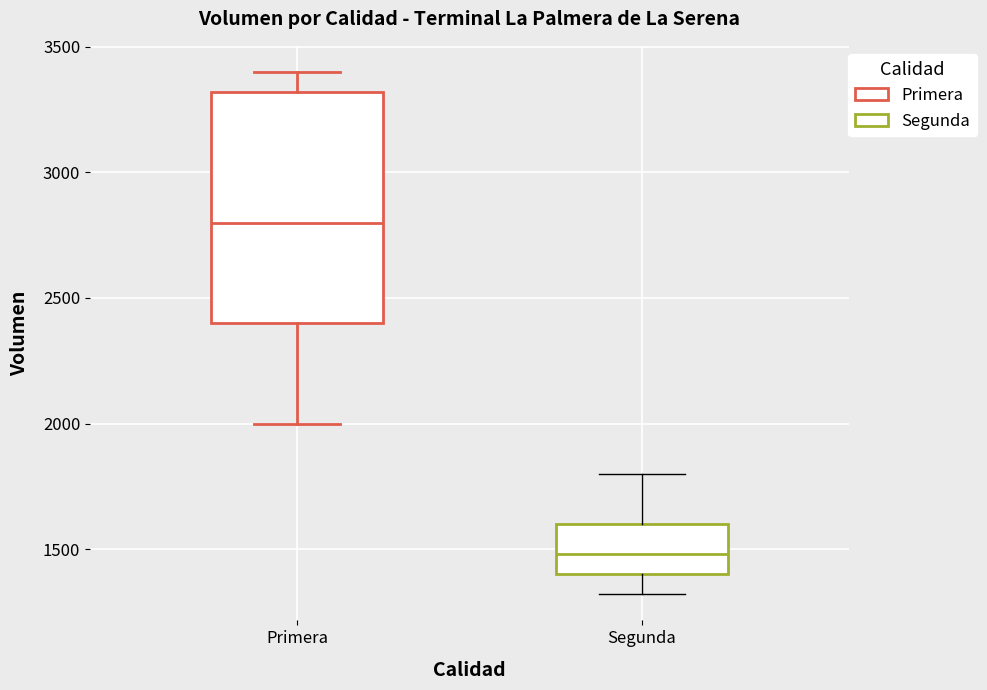

Which box has the lowest median line?

Segunda